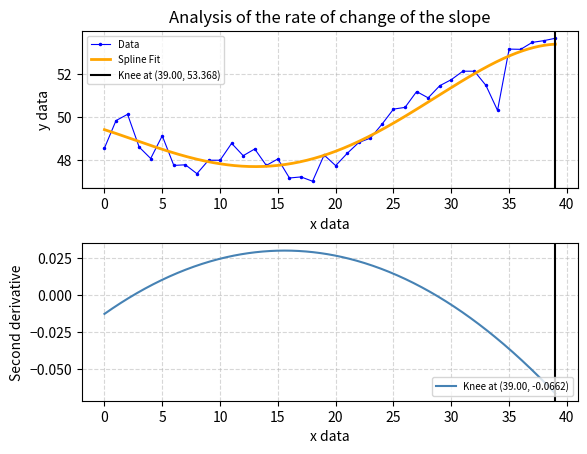

What is the average value?

49.7